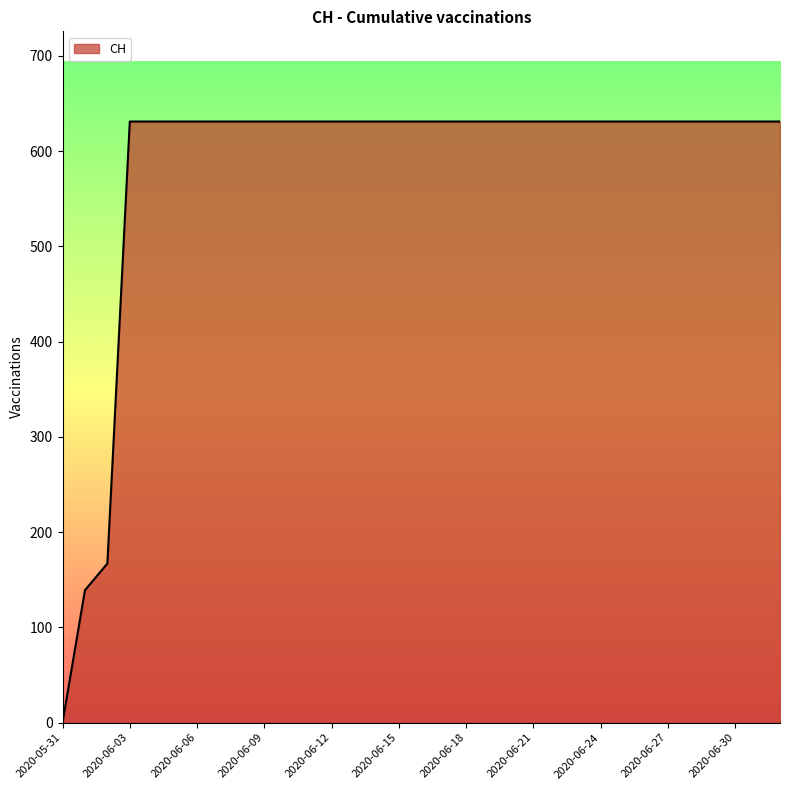

Count the number of data series in this chart.

1